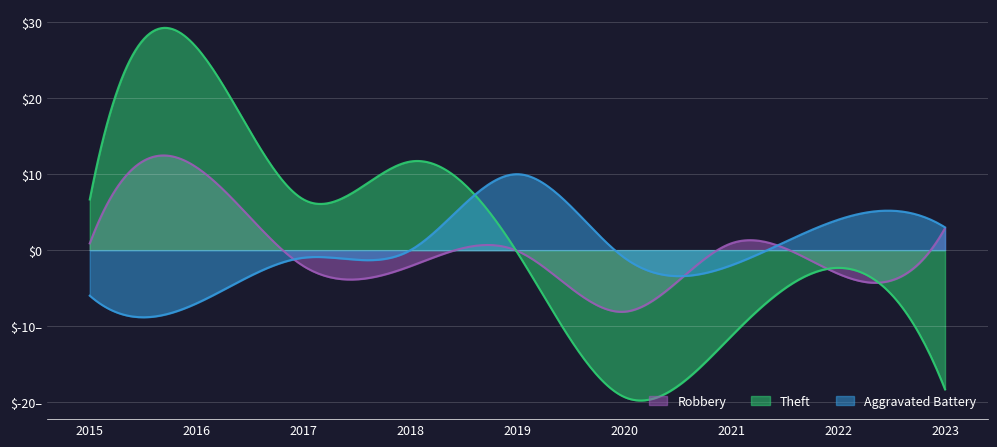

What are all the series names shown in the legend?

Robbery, Theft, Aggravated Battery